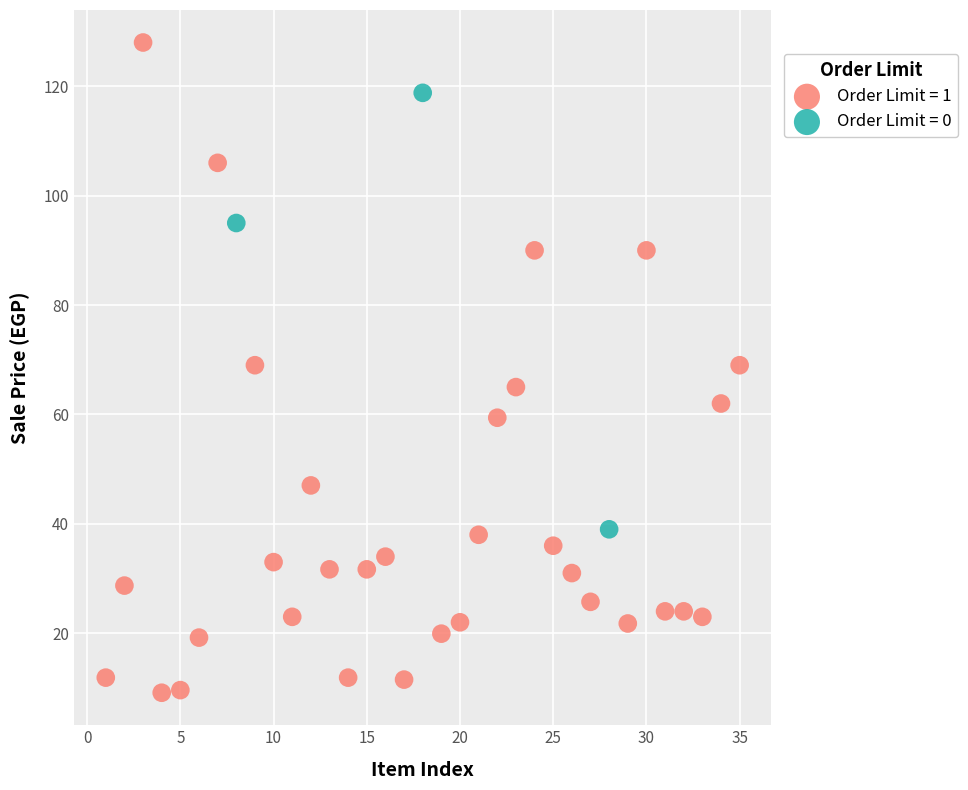

Which series contains the highest Y value?

Order Limit = 1